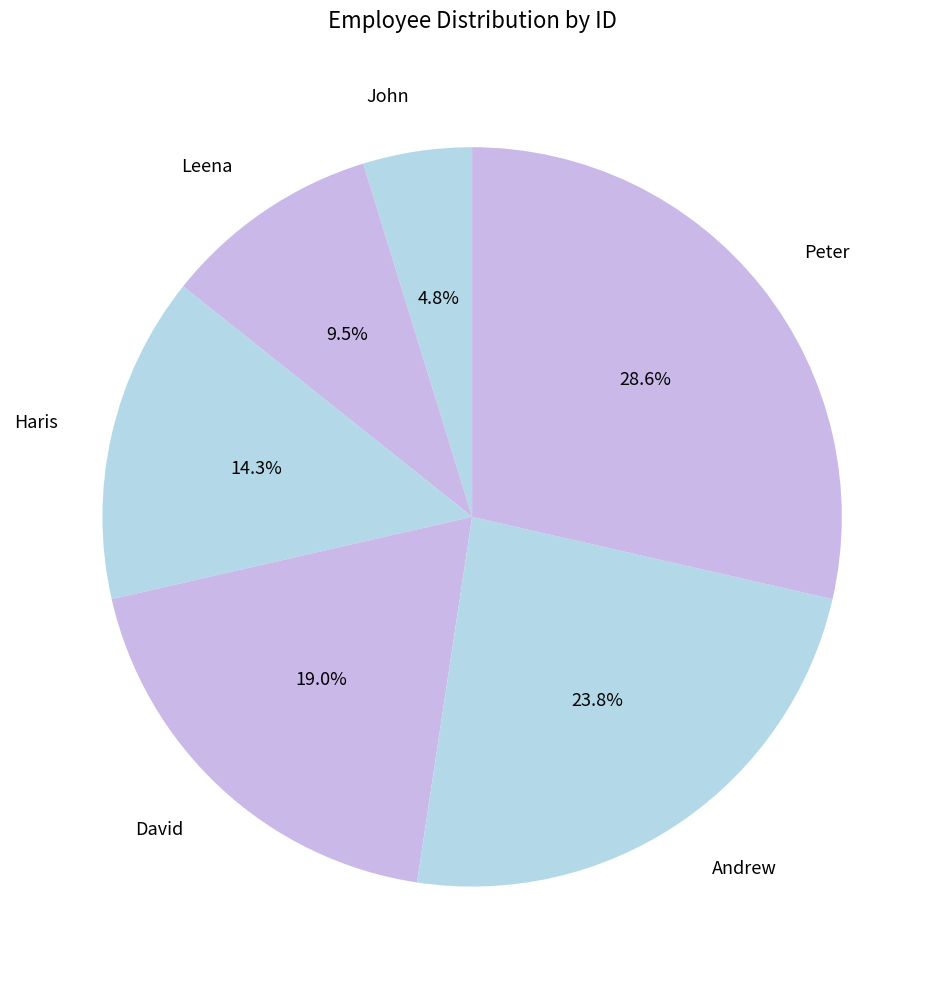

How many segments does this pie chart have?

6